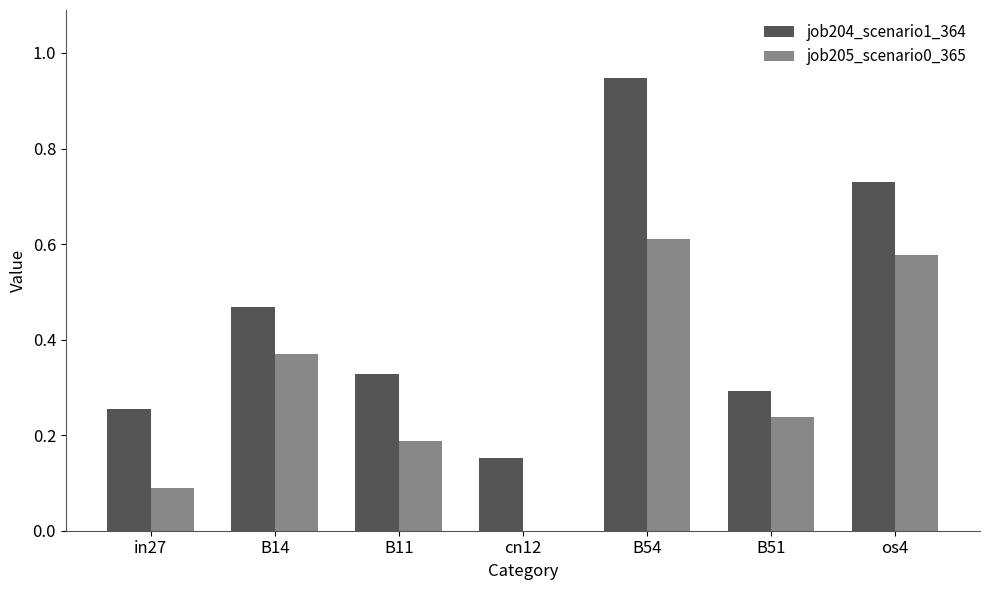

What is the total value across all series at B54?

1.6